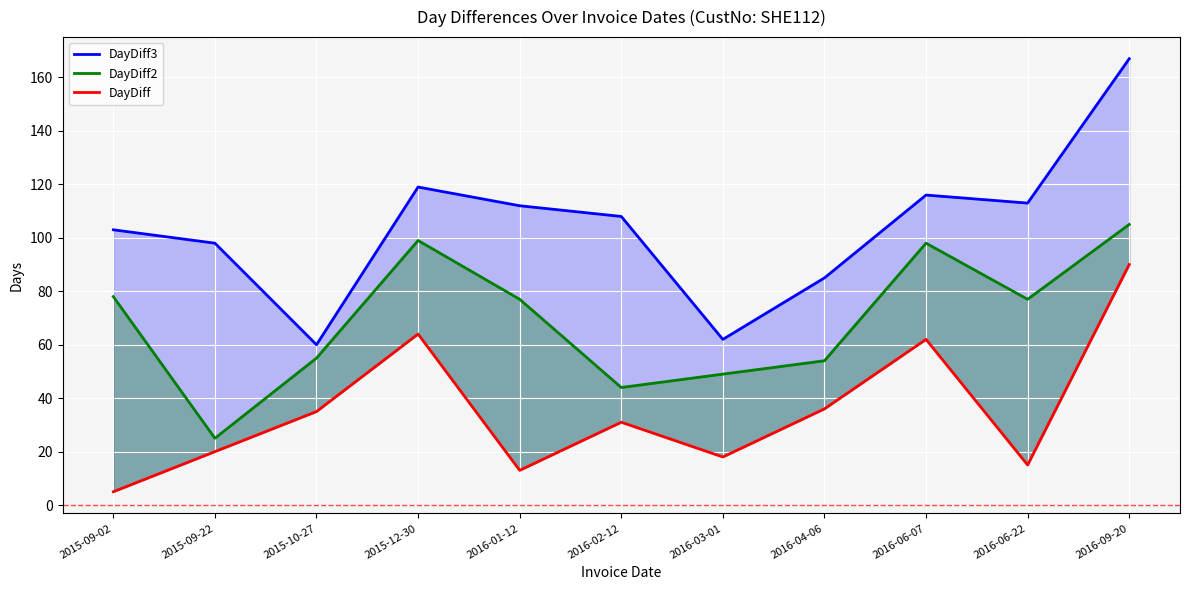

What is the value of the DayDiff point at the 4th from the left?

64